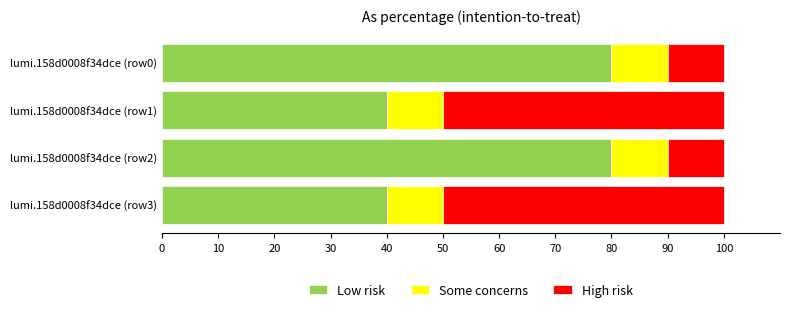

Count the number of categories in the chart.

4